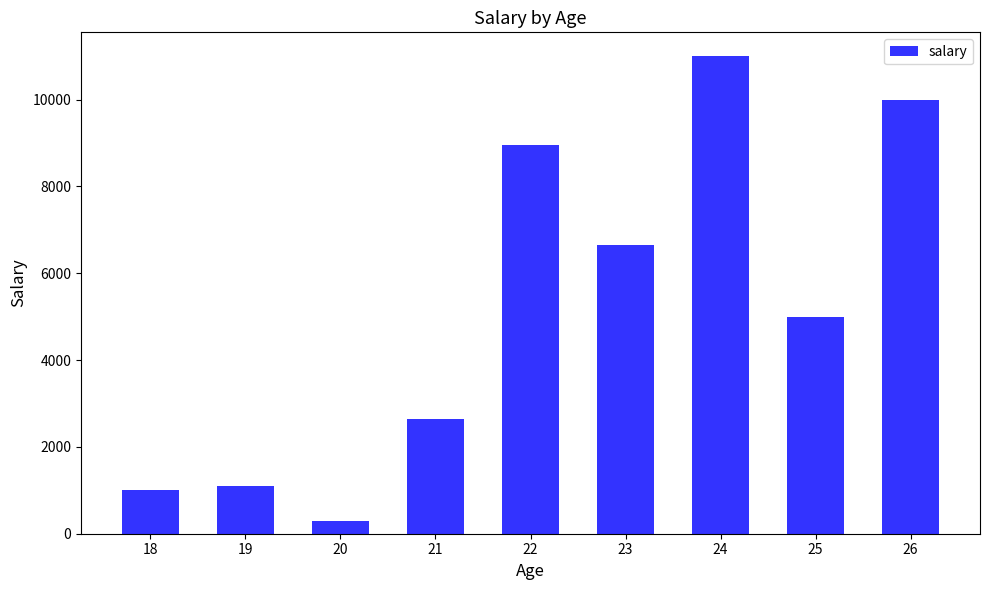

Which has a higher value, 18 or 19?

19